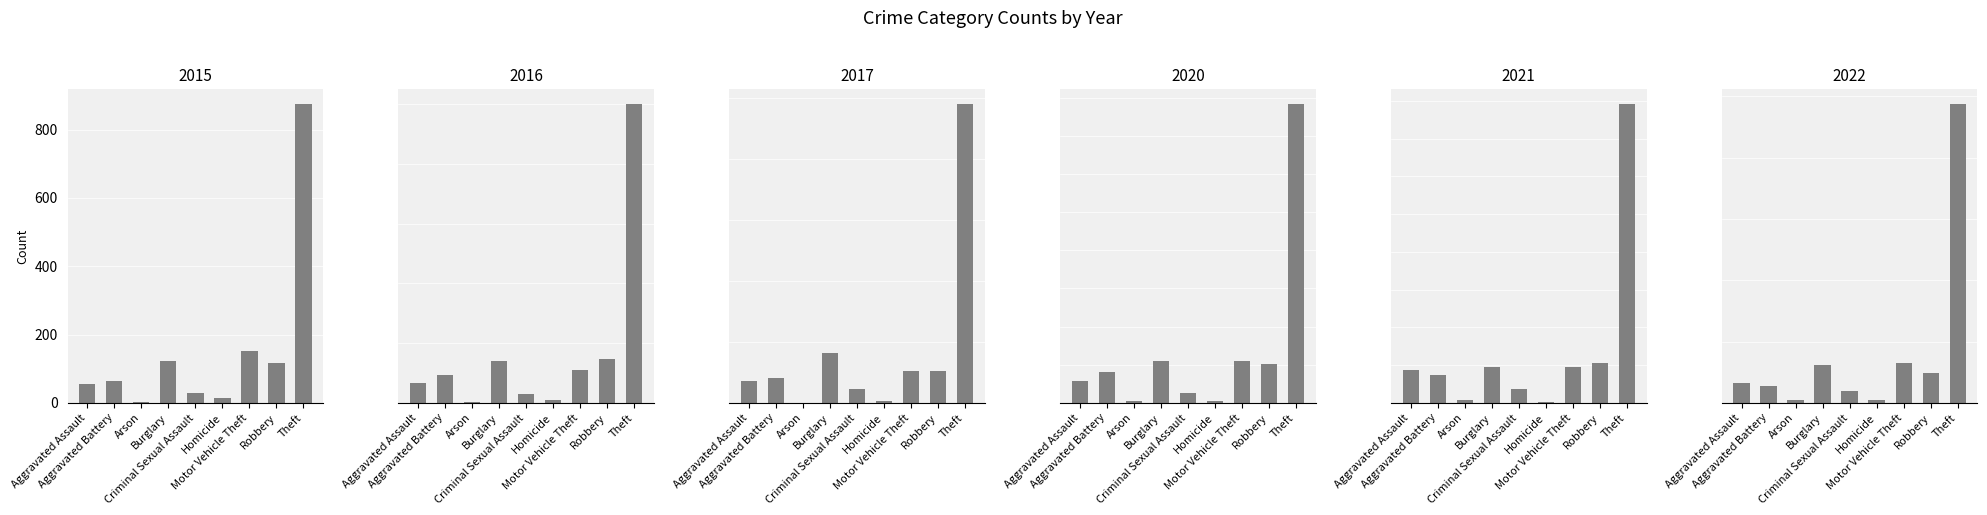

Which category has the highest value across all series?

Theft